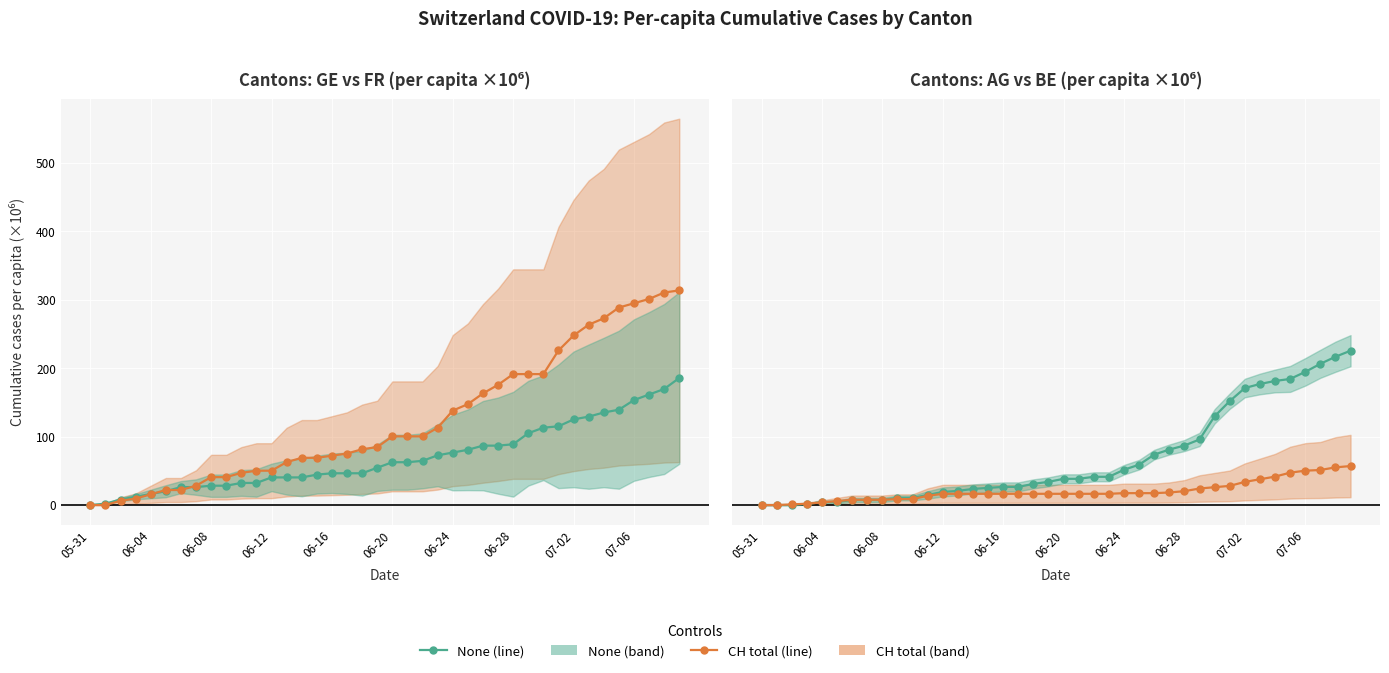

The None series shows 369.0 at 38. True or false?

False